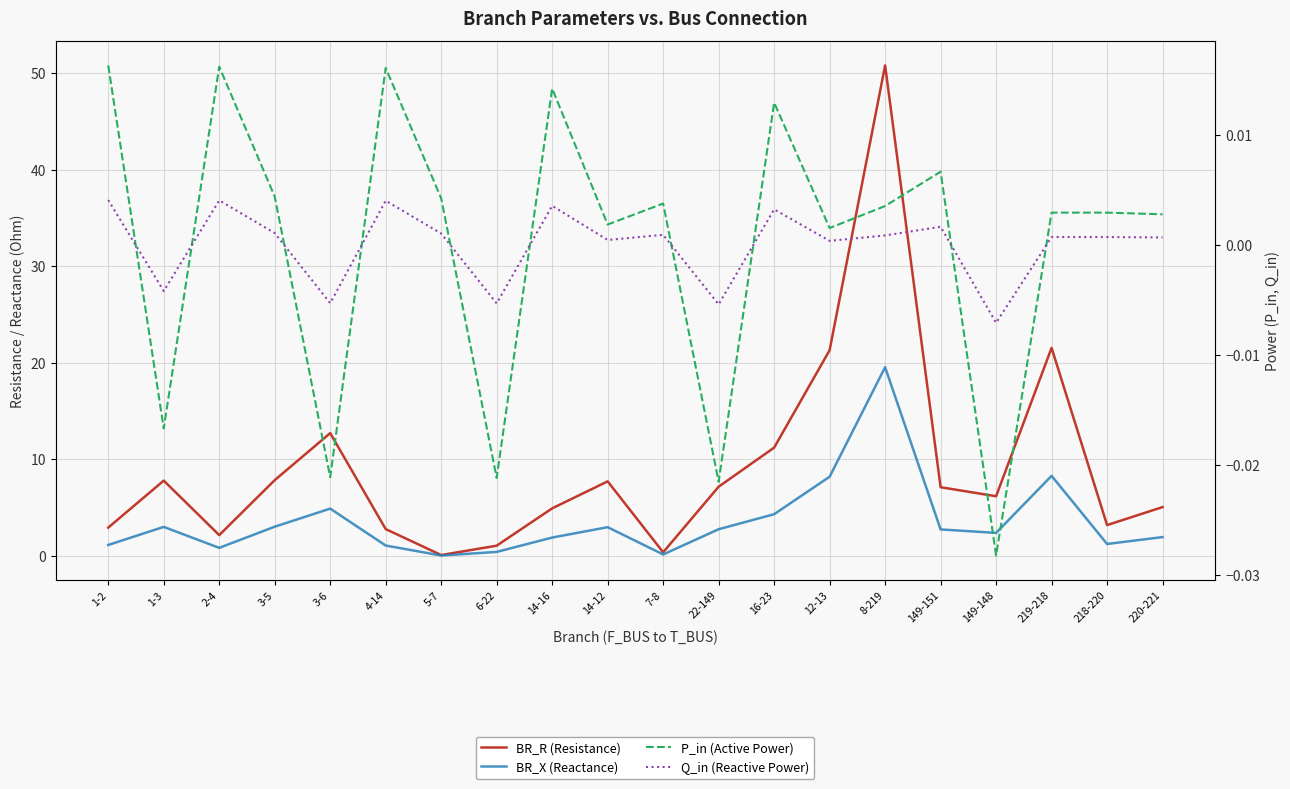

How many lines are shown in the chart?

4